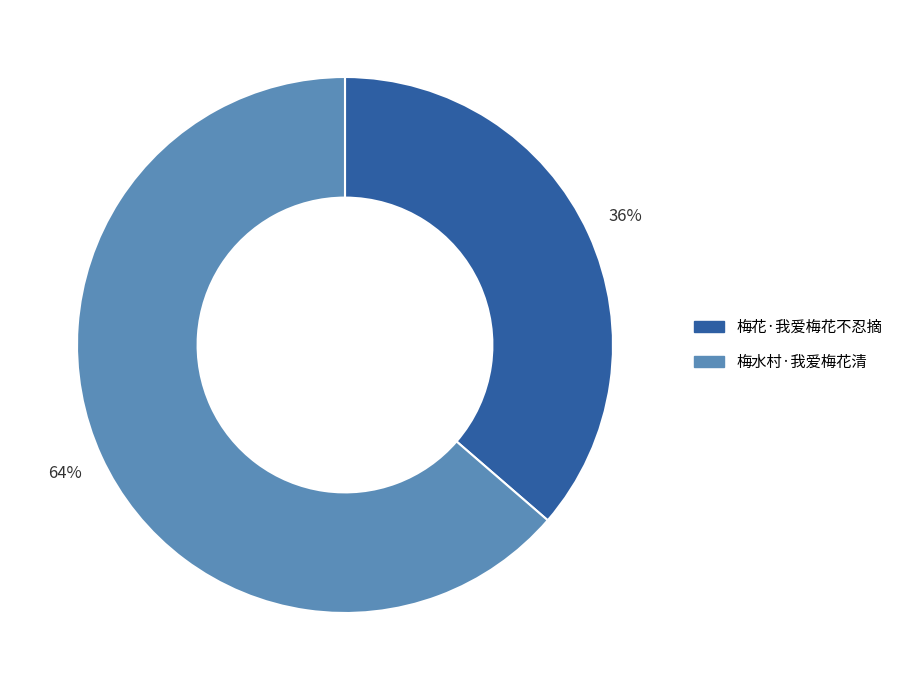

Is it true that 梅水村·我爱梅花清 is 64% of the pie?

True